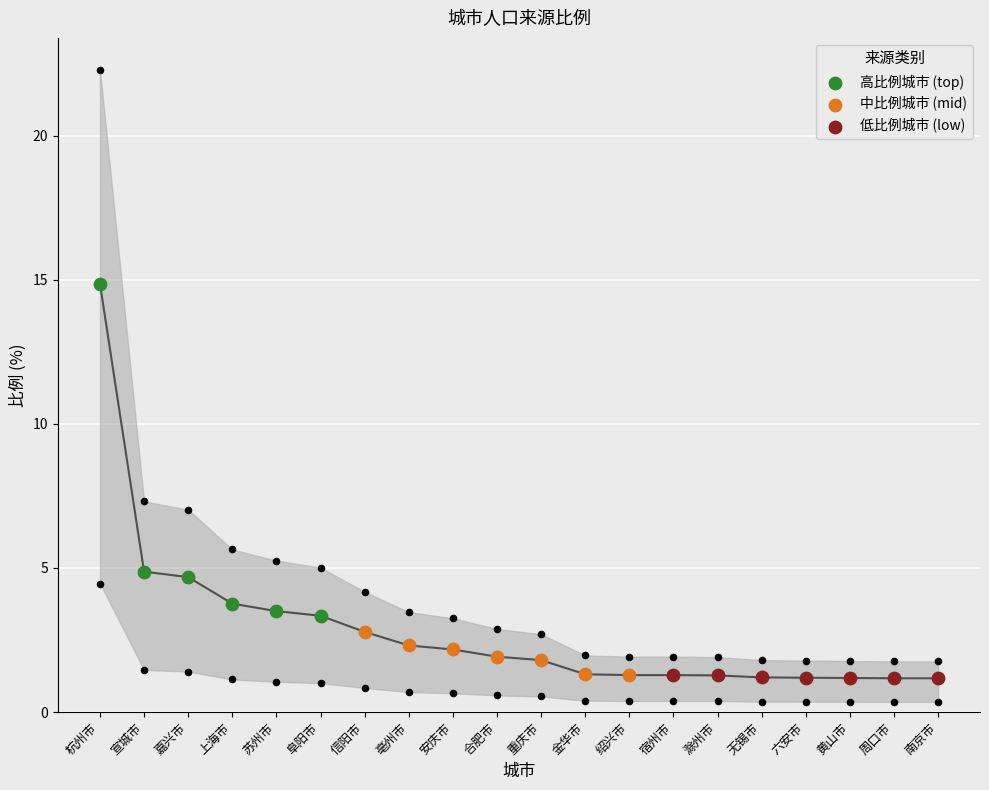

What is the ratio of the value at 南京市 to the value at 黄山市?

1.0